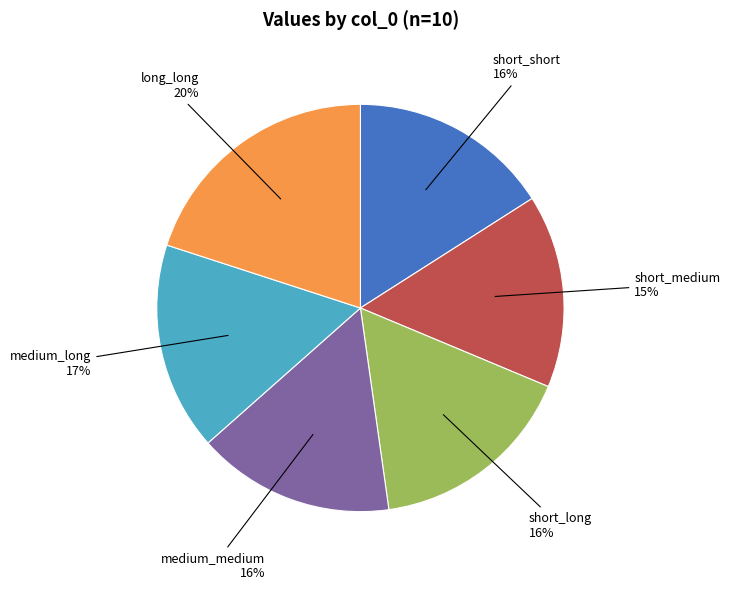

True or false: medium_medium accounts for 16% of the total.

True